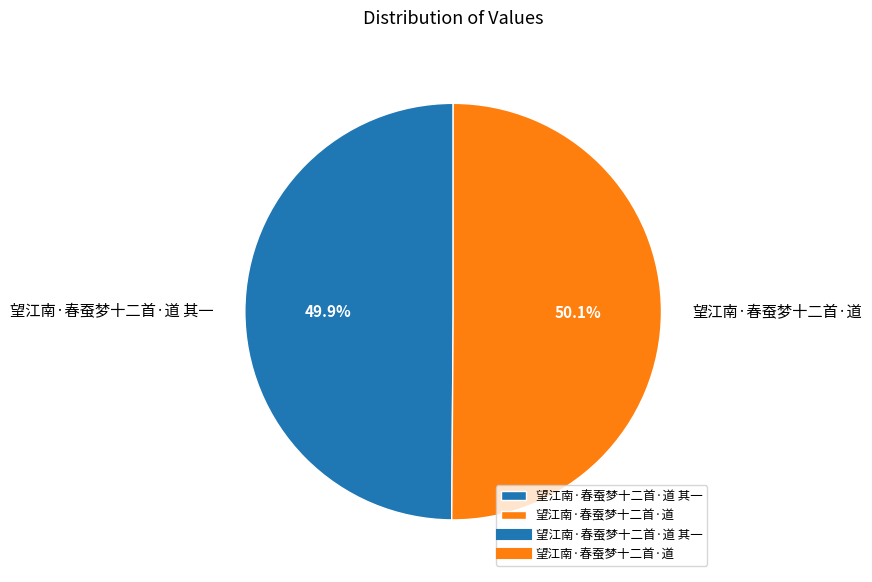

What is the total percentage of 望江南·春蚕梦十二首·道 and 望江南·春蚕梦十二首·道 其一?

100.0%